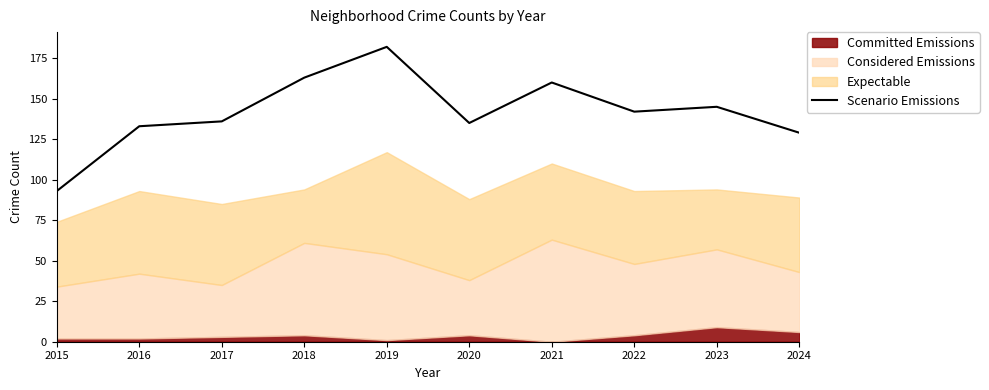

Where does the data first go above 142?

2018